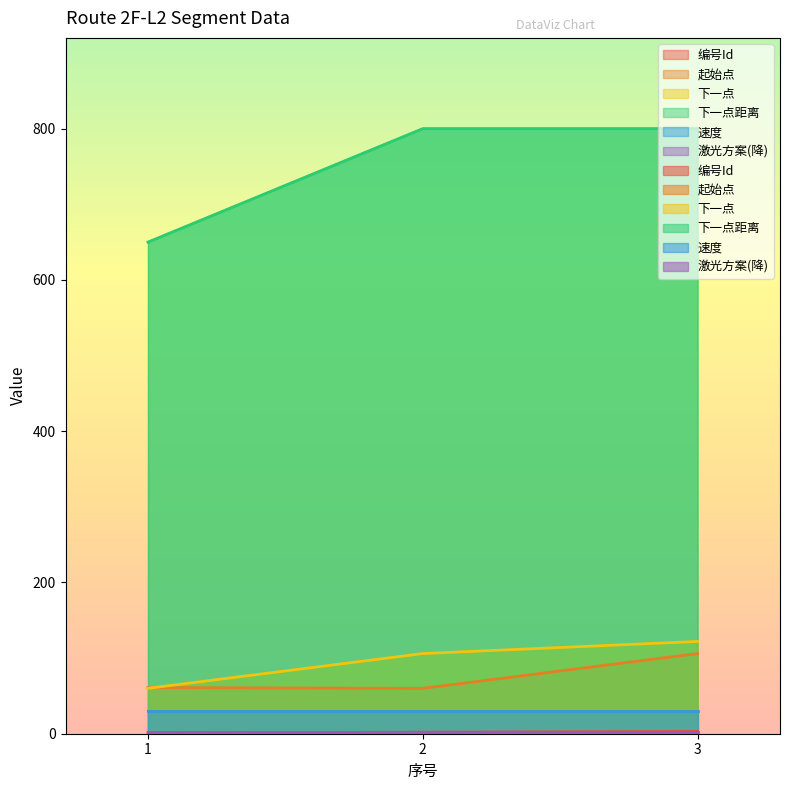

Between 3 and 1, which is larger?

3